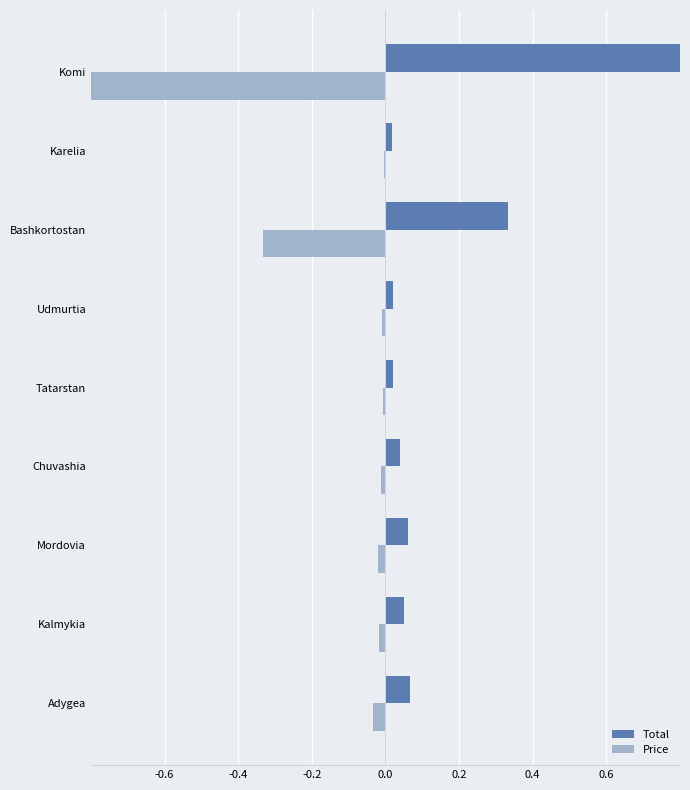

How many series are shown in this chart?

2